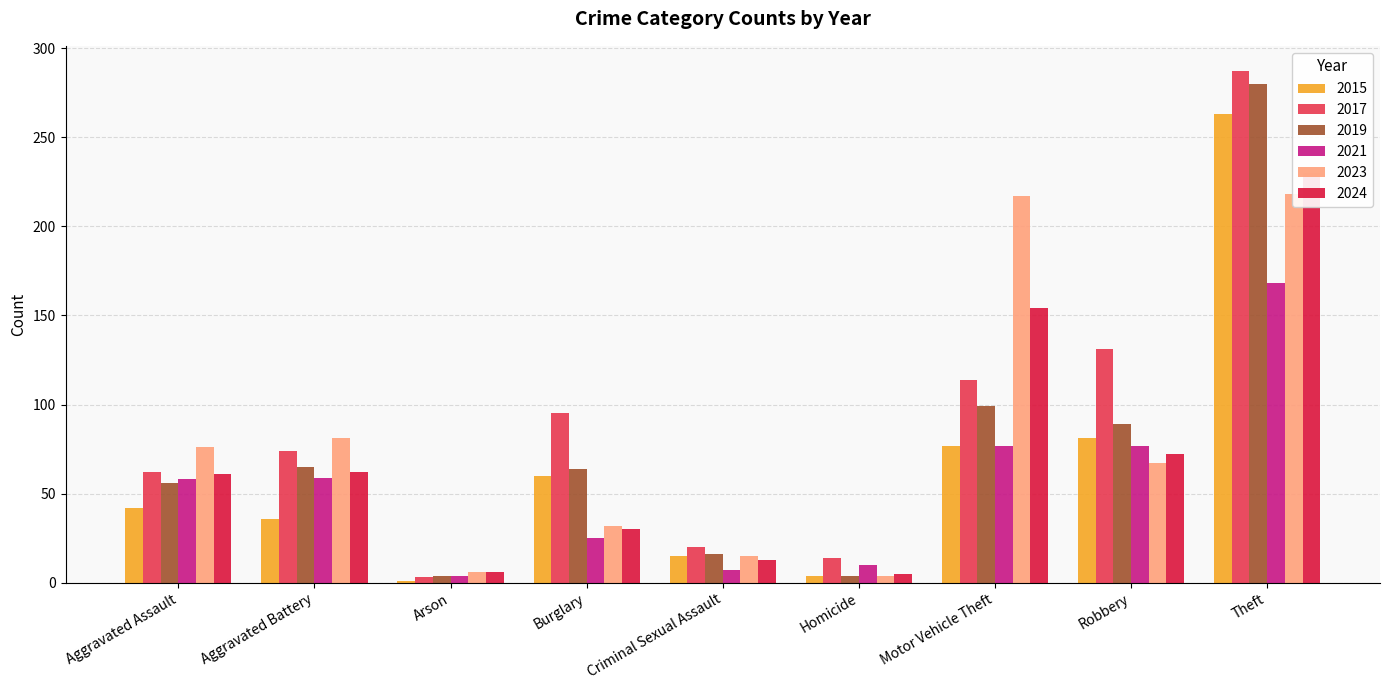

Reading left to right, extract all data points from this chart.

2015: 42	36	1	60	15	4	77	81	263
2017: 62	74	3	95	20	14	114	131	287
2019: 56	65	4	64	16	4	99	89	280
2021: 58	59	4	25	7	10	77	77	168
2023: 76	81	6	32	15	4	217	67	218
2024: 61	62	6	30	13	5	154	72	230